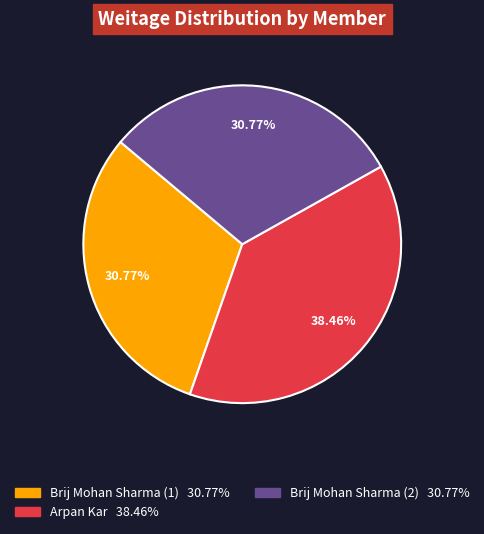

What is the largest slice in the pie chart?

Arpan Kar